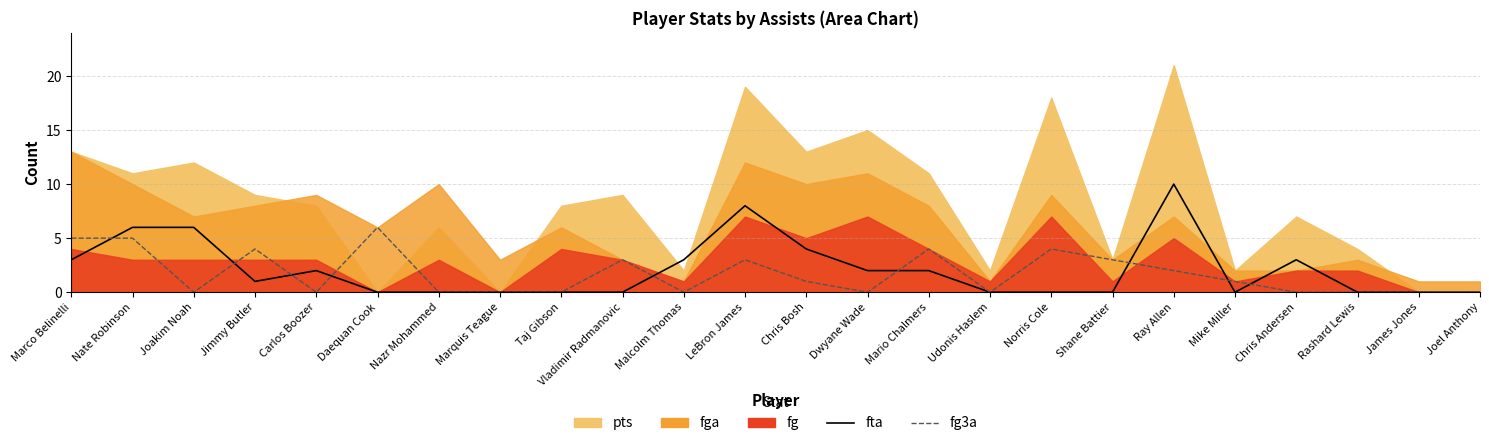

Count the fg3a values in the range 0 to 4.

21